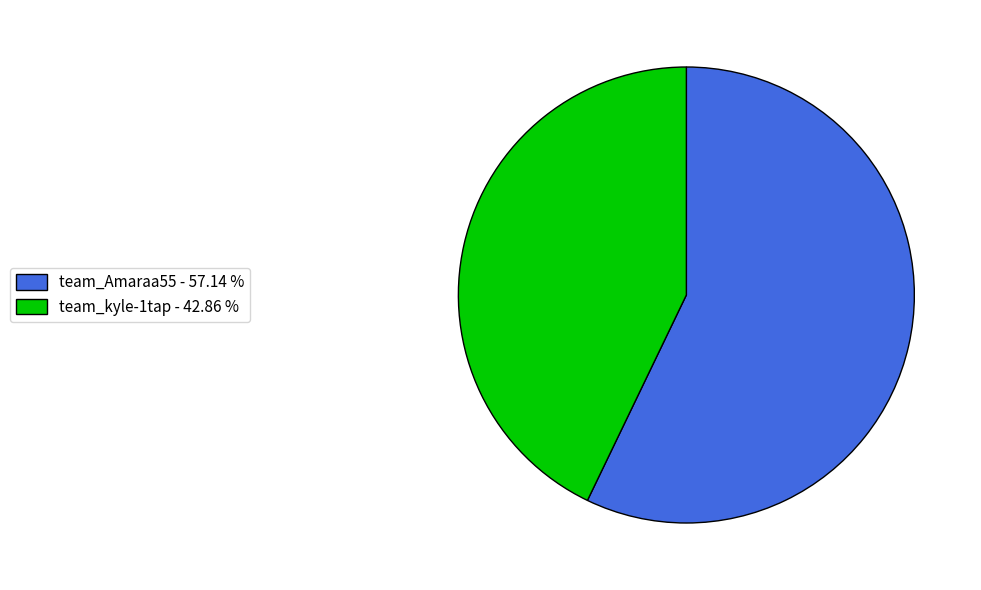

How many slices are in this pie chart?

2